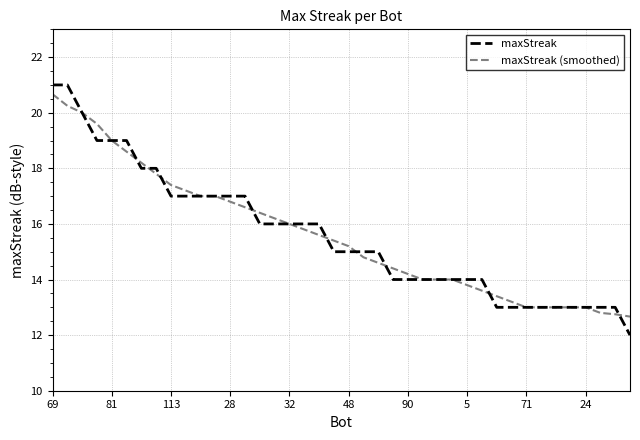

What is the maximum value shown in the chart?

21.0